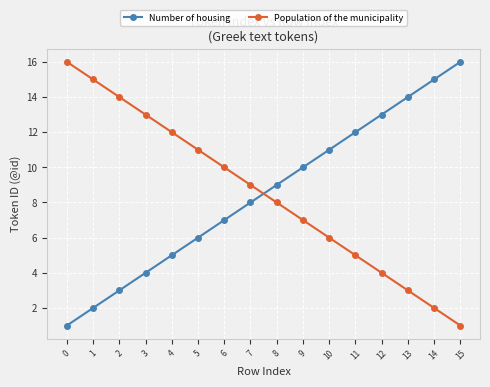

What is the sum of the Number of housing values at 9 and 10?

21